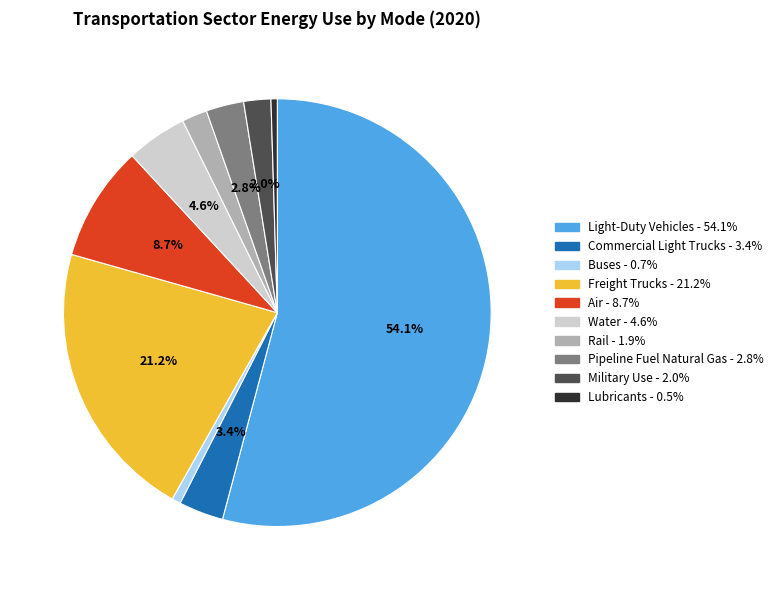

To the nearest percent, what percentage of the pie is Military Use?

2%